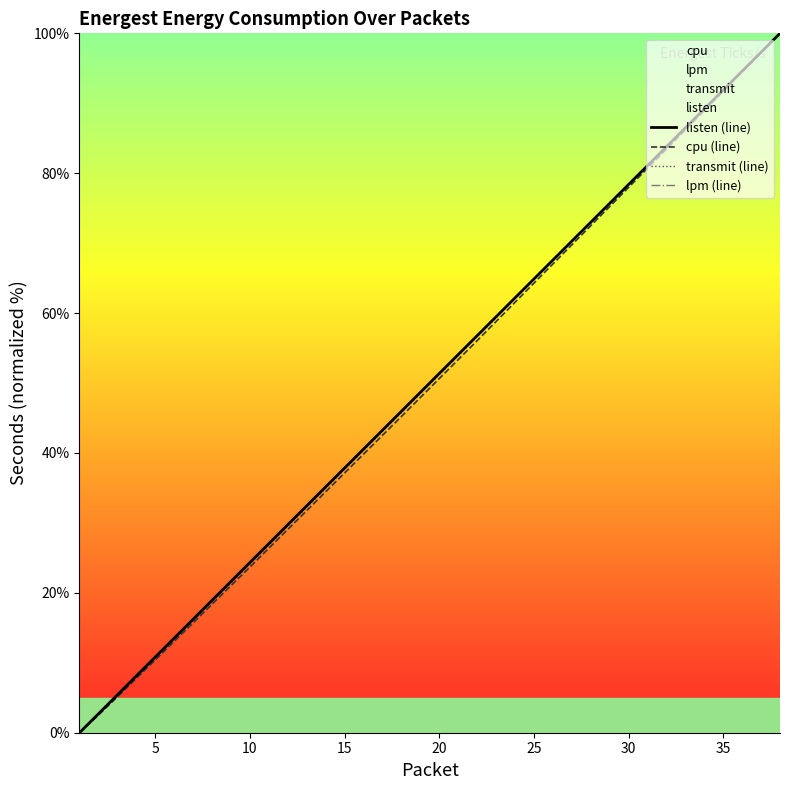

Is it true that transmit (line) equals 64.7 at 25?

True